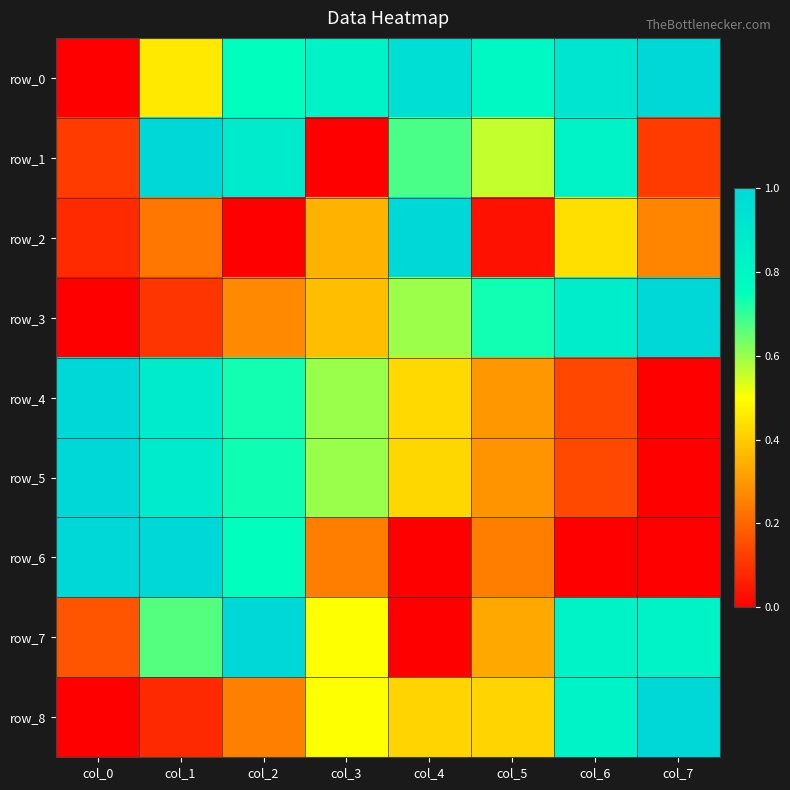

Which label corresponds to the largest value in the chart?

col_7